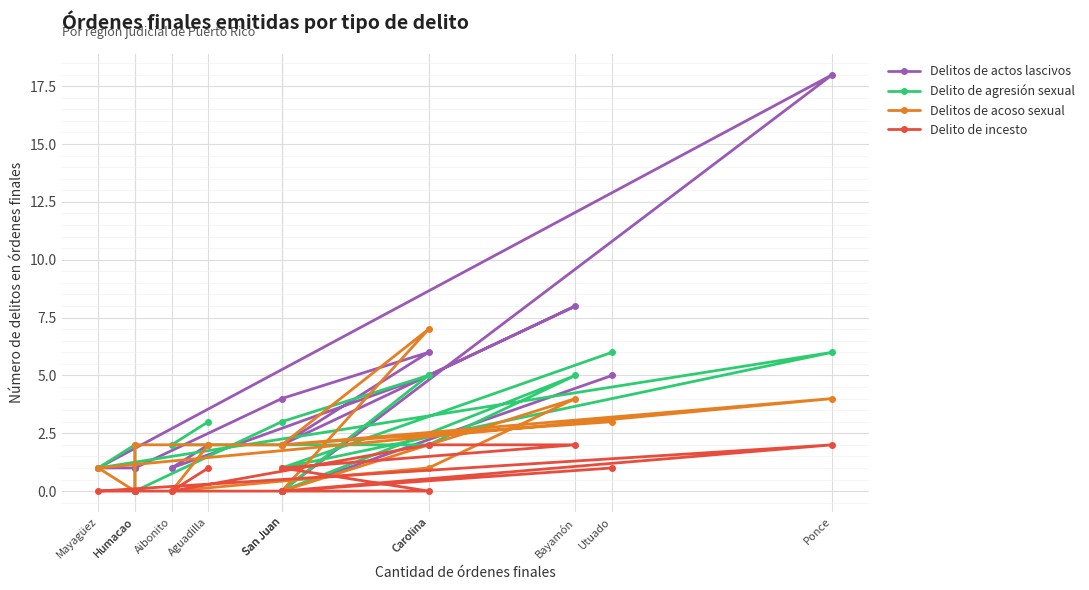

How many distinct data groups are displayed?

4